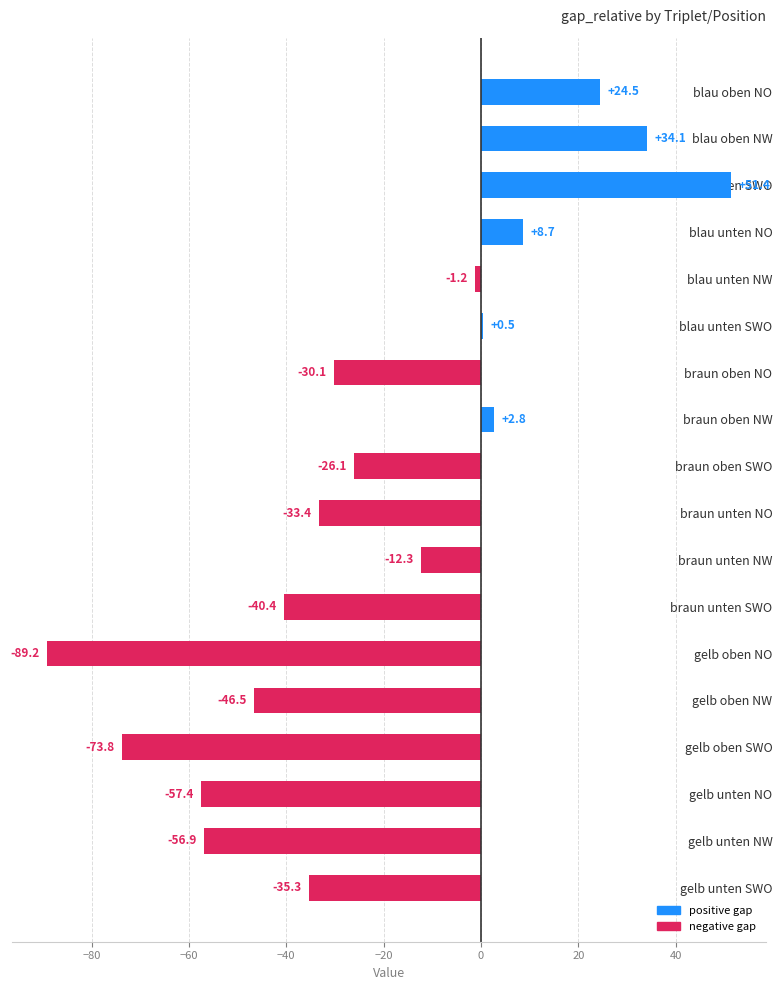

What is the label of the 8th bar from the top?

braun oben NW